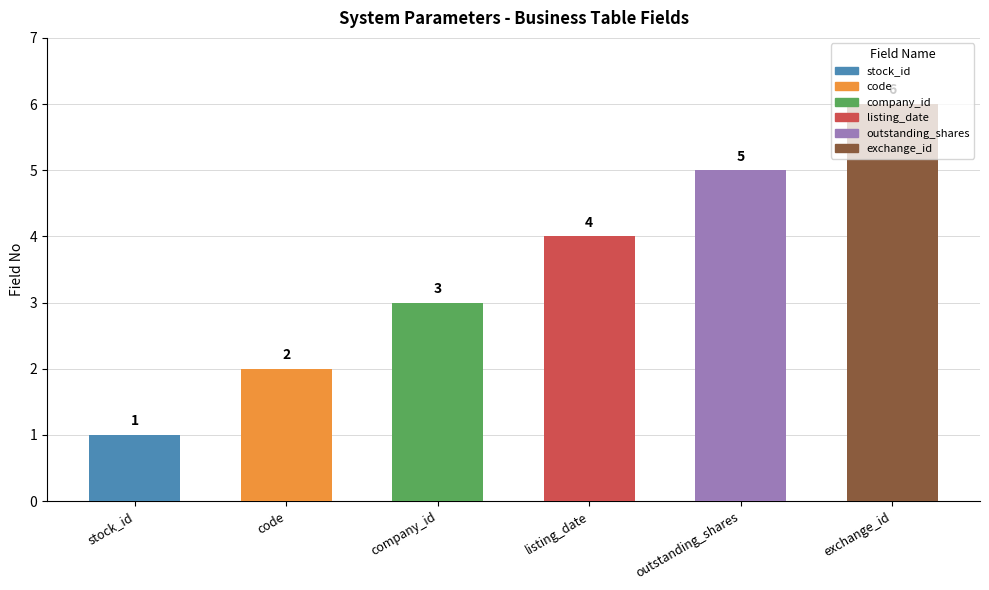

How many data points are less than 4?

3